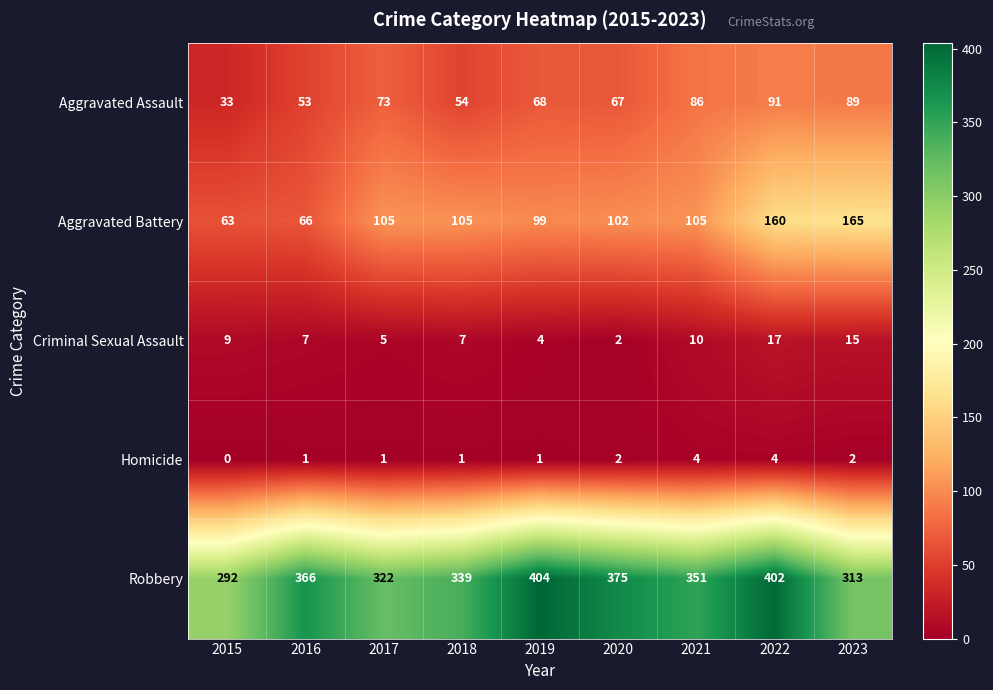

Rank the series at 2016 from lowest to highest value.

Homicide, Criminal Sexual Assault, Aggravated Assault, Aggravated Battery, Robbery